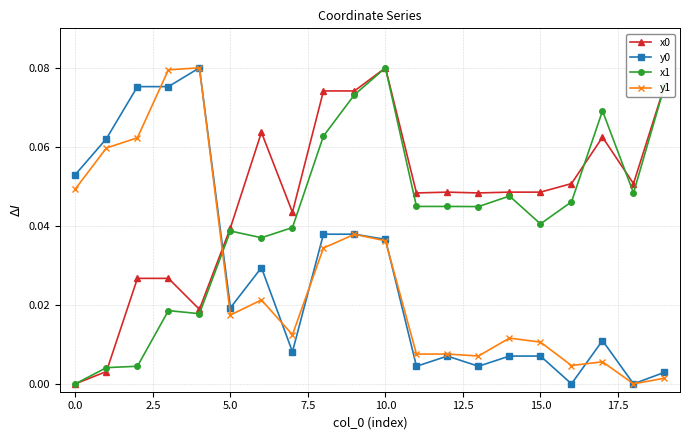

True or false: x0 and y0 cross at least once.

True